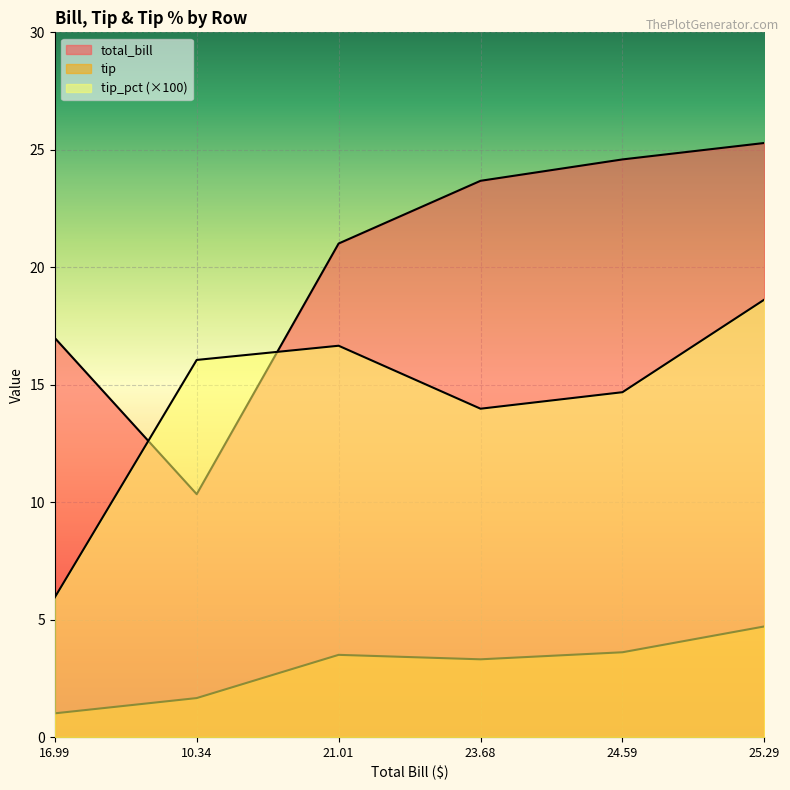

Which series ends up on top after the final intersection of total_bill and tip_pct?

total_bill